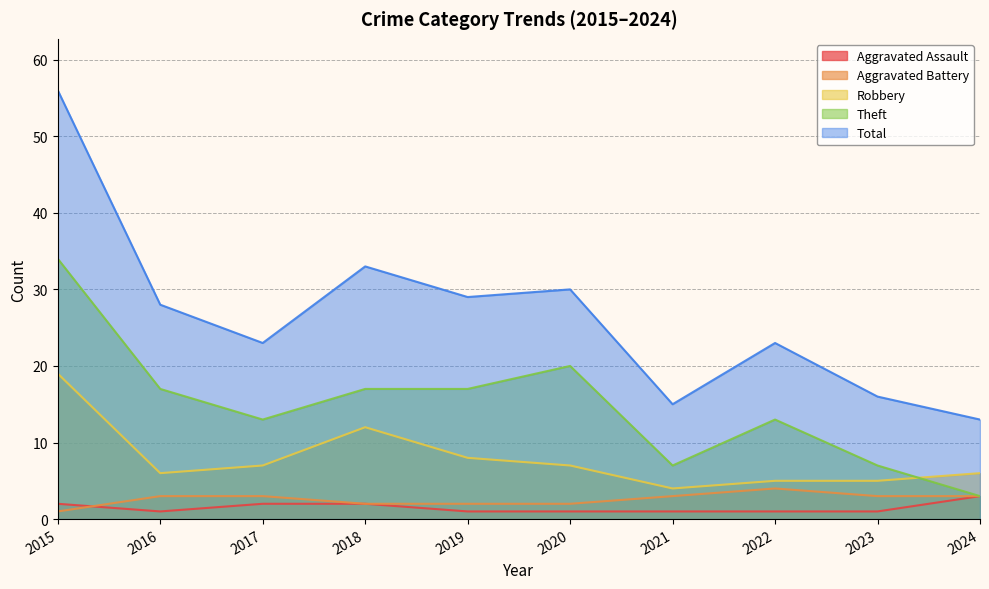

How many Aggravated Battery values are between 2 and 3?

8